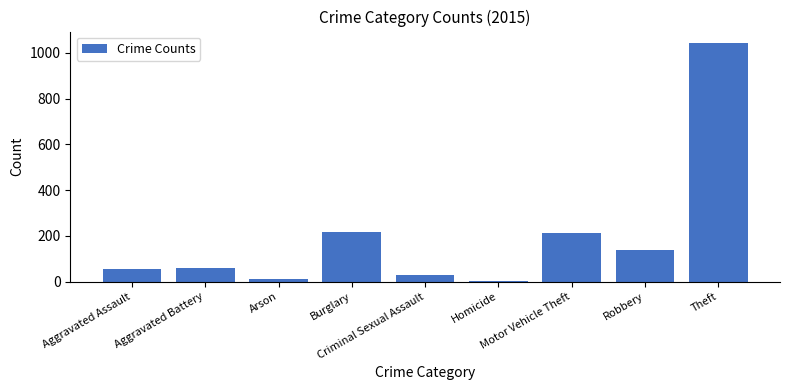

What is the change in value from Burglary to Theft?

+825